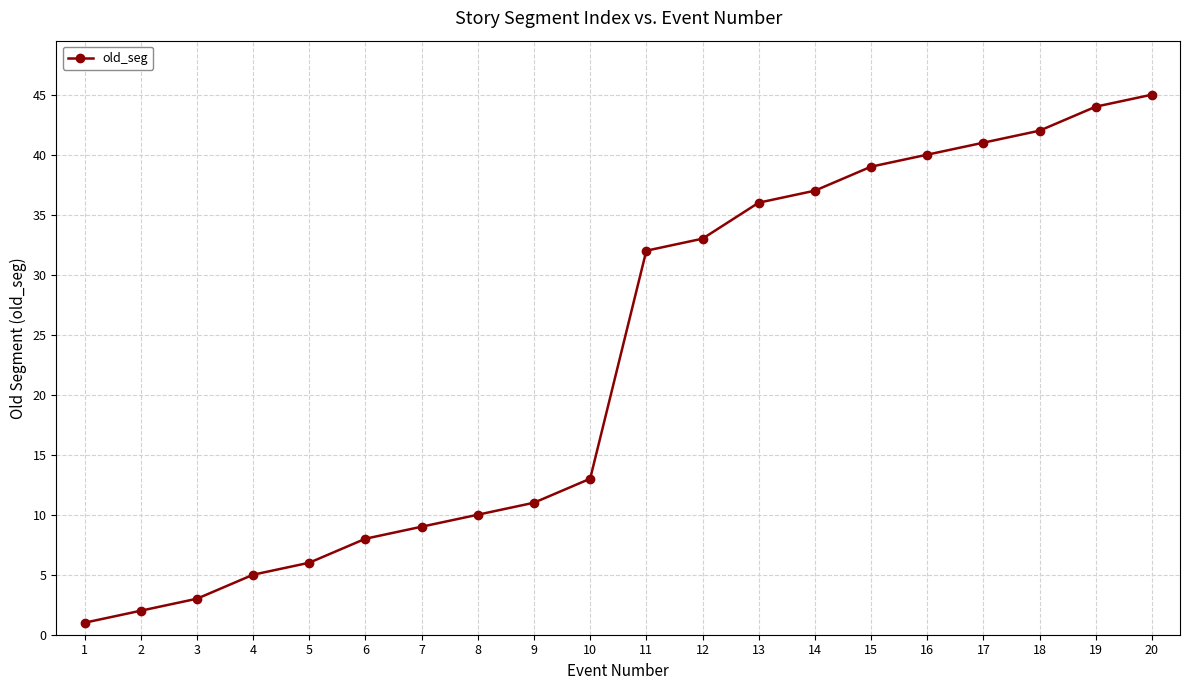

Reading right to left, extract all data points from this chart.

45	44	42	41	40	39	37	36	33	32	13	11	10	9	8	6	5	3	2	1